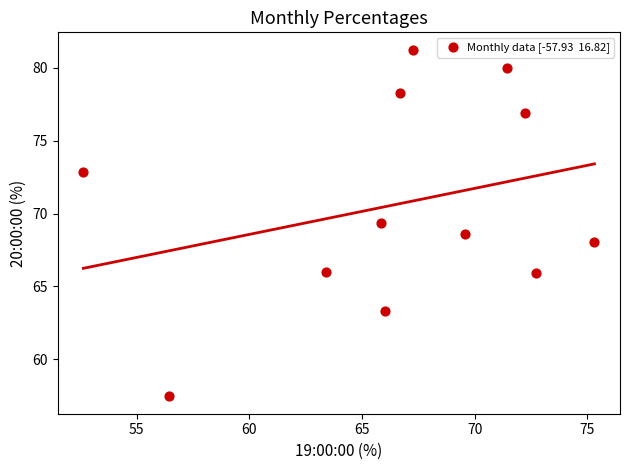

What is the average Y value?

70.7